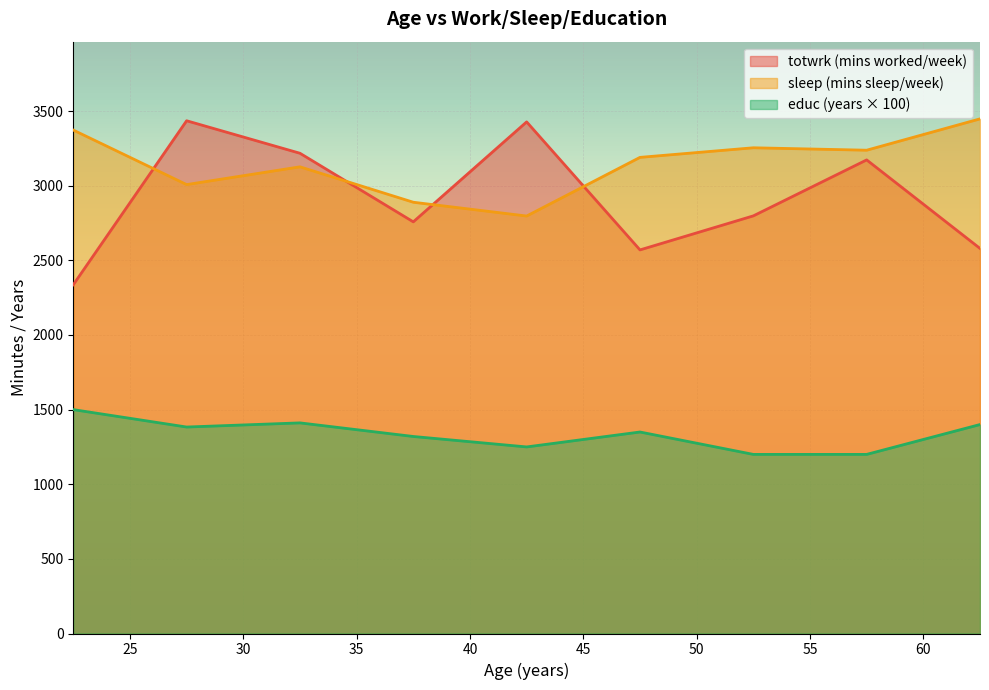

What is the maximum value shown in the chart?

3448.0